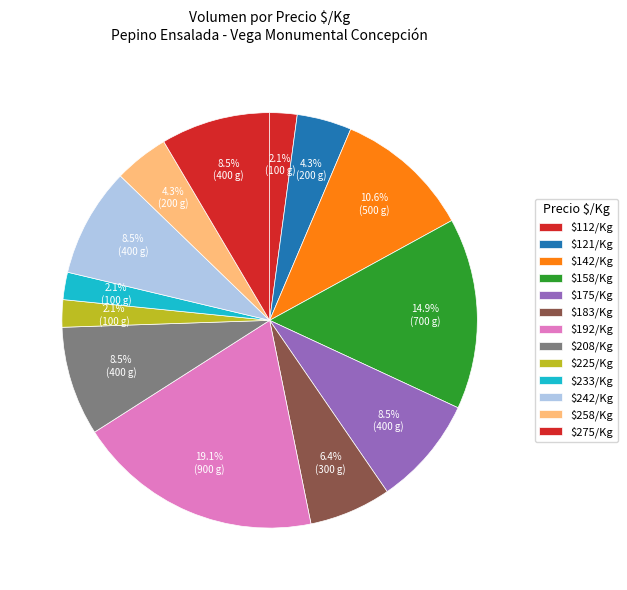

Count the number of slices in the pie.

13